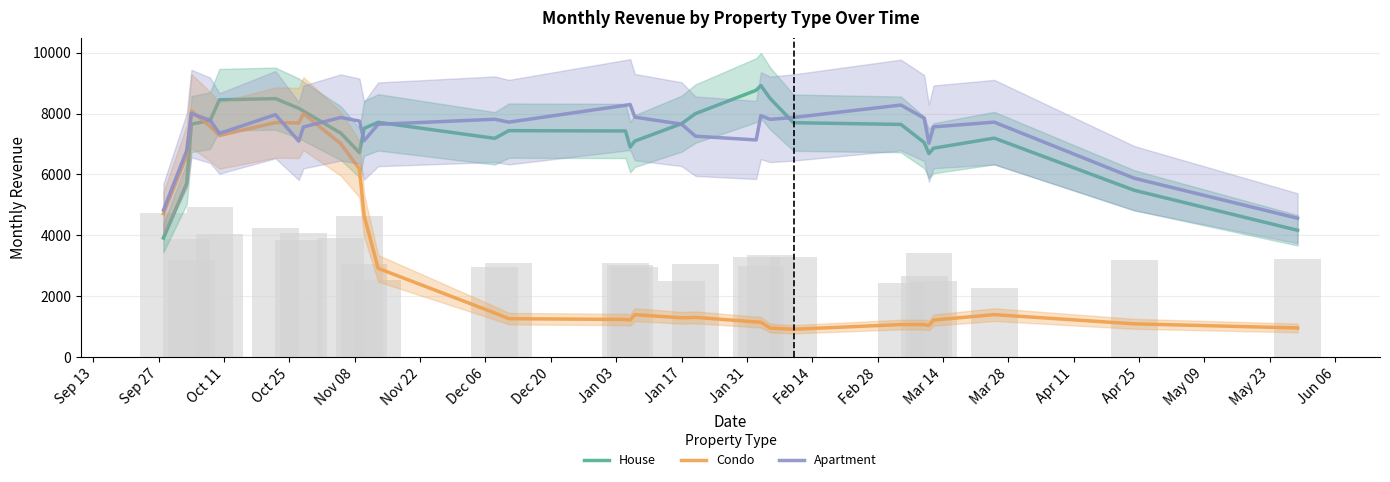

What is the difference between the Apartment values at Jan 31 and Jan 17?

644.4